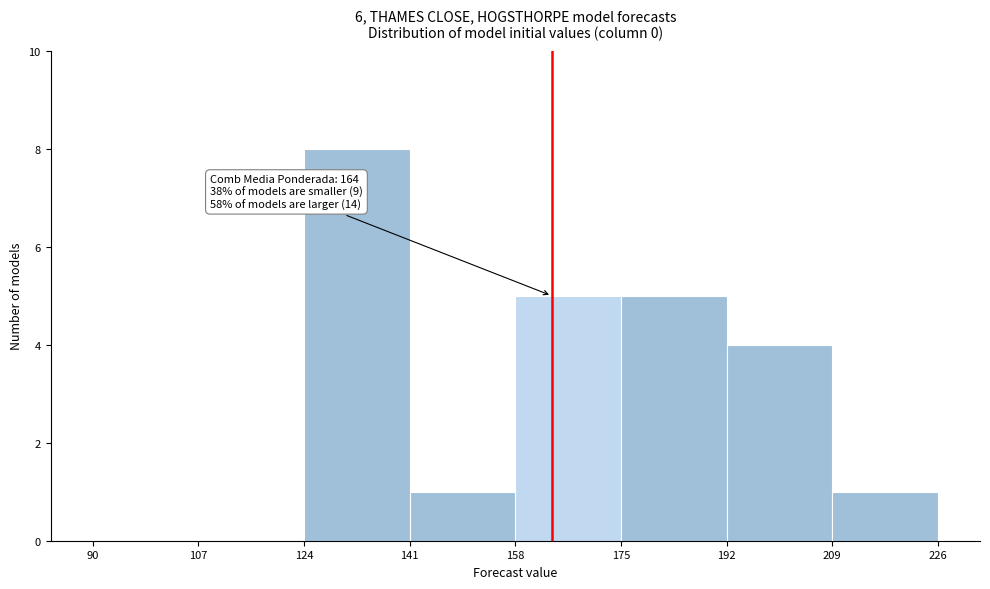

Which range on the x-axis has the tallest bar?

124 to 141